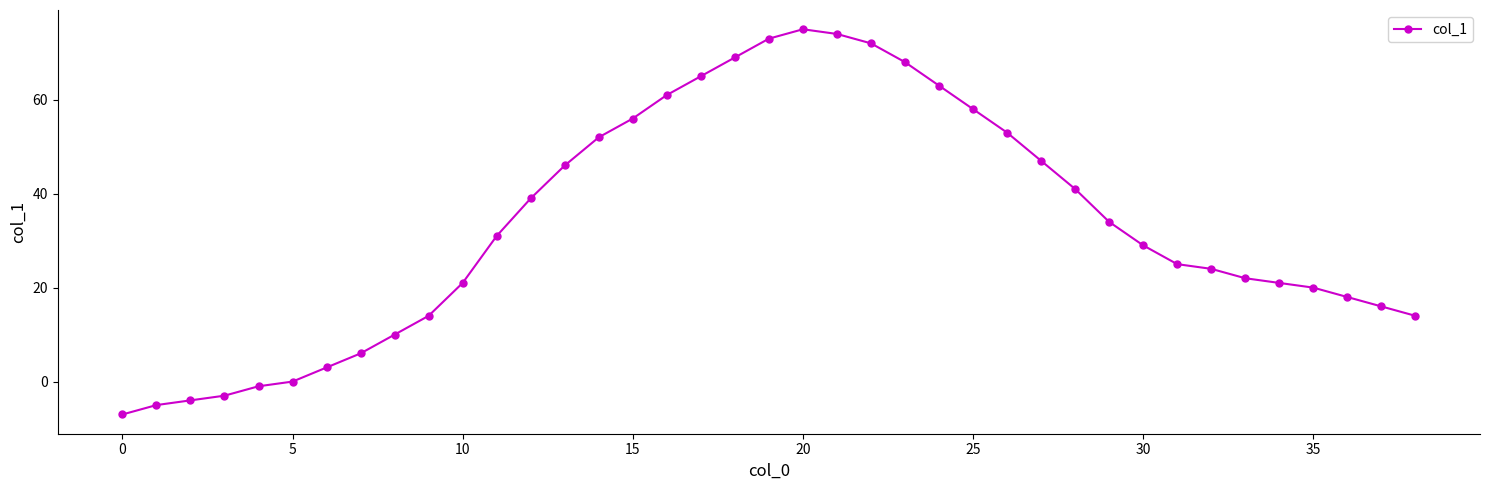

What is the value of the 30th point from the left?

34